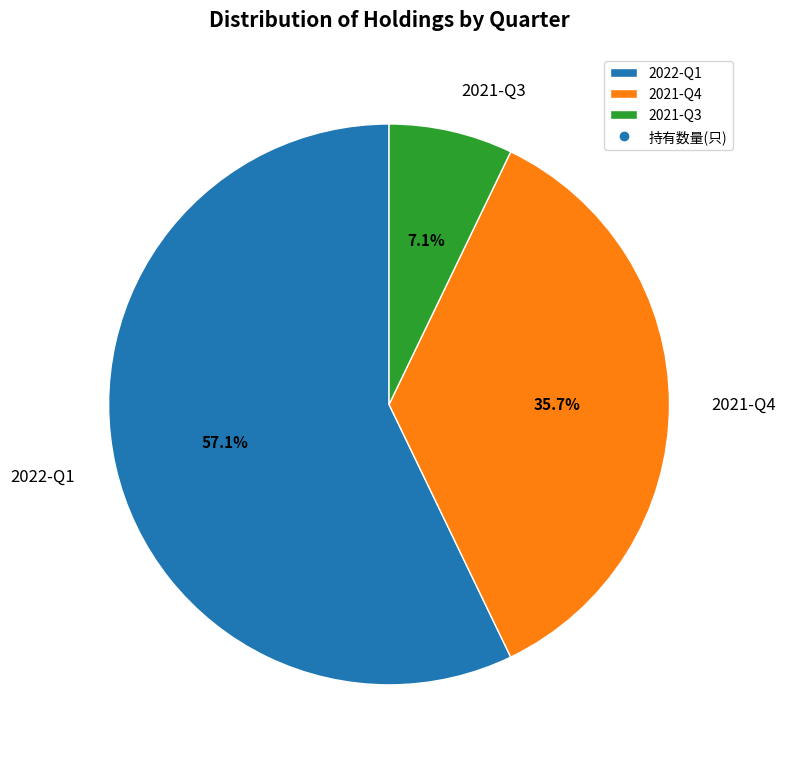

What is the ratio of the value at 2022-Q1 to the value at 2021-Q4?

1.6